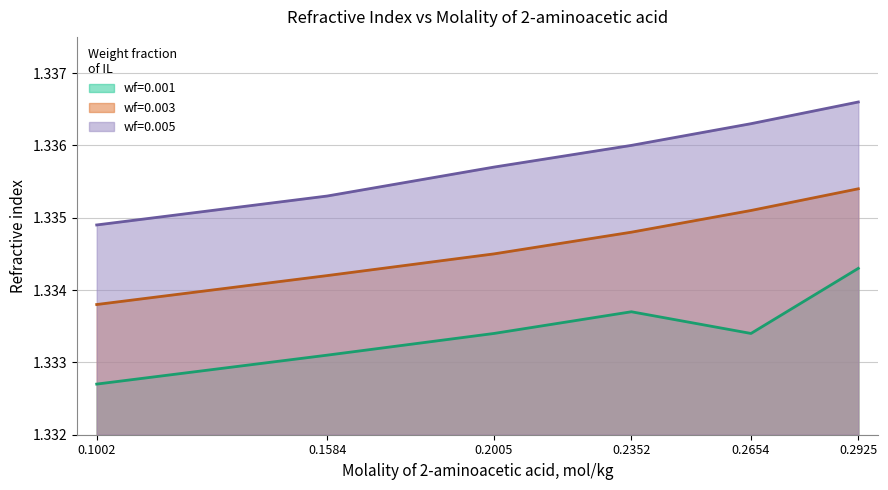

Which series has the largest range (max minus min)?

wf=0.005